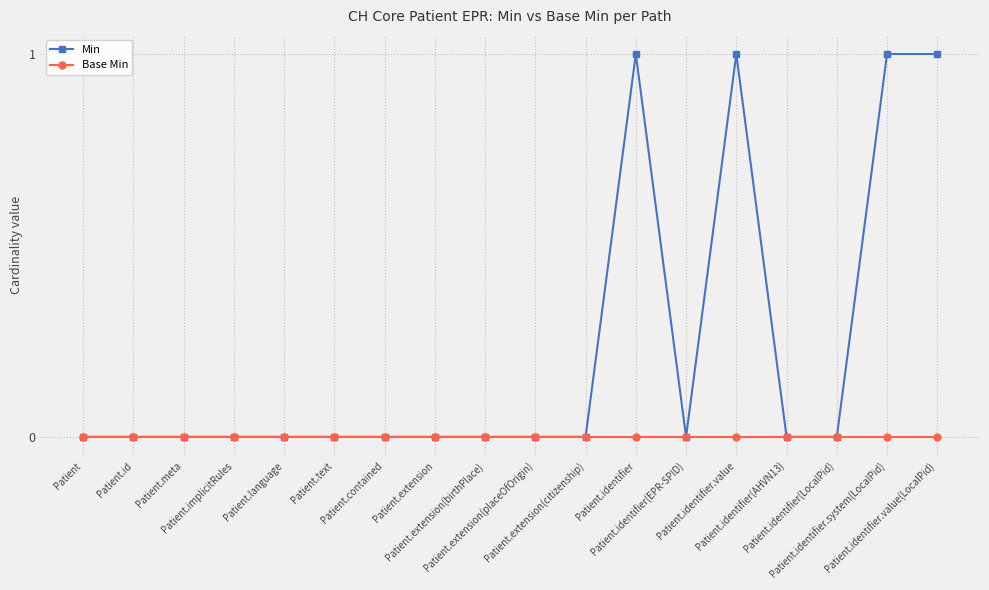

List the series in order of their peak value, lowest first.

Base Min, Min